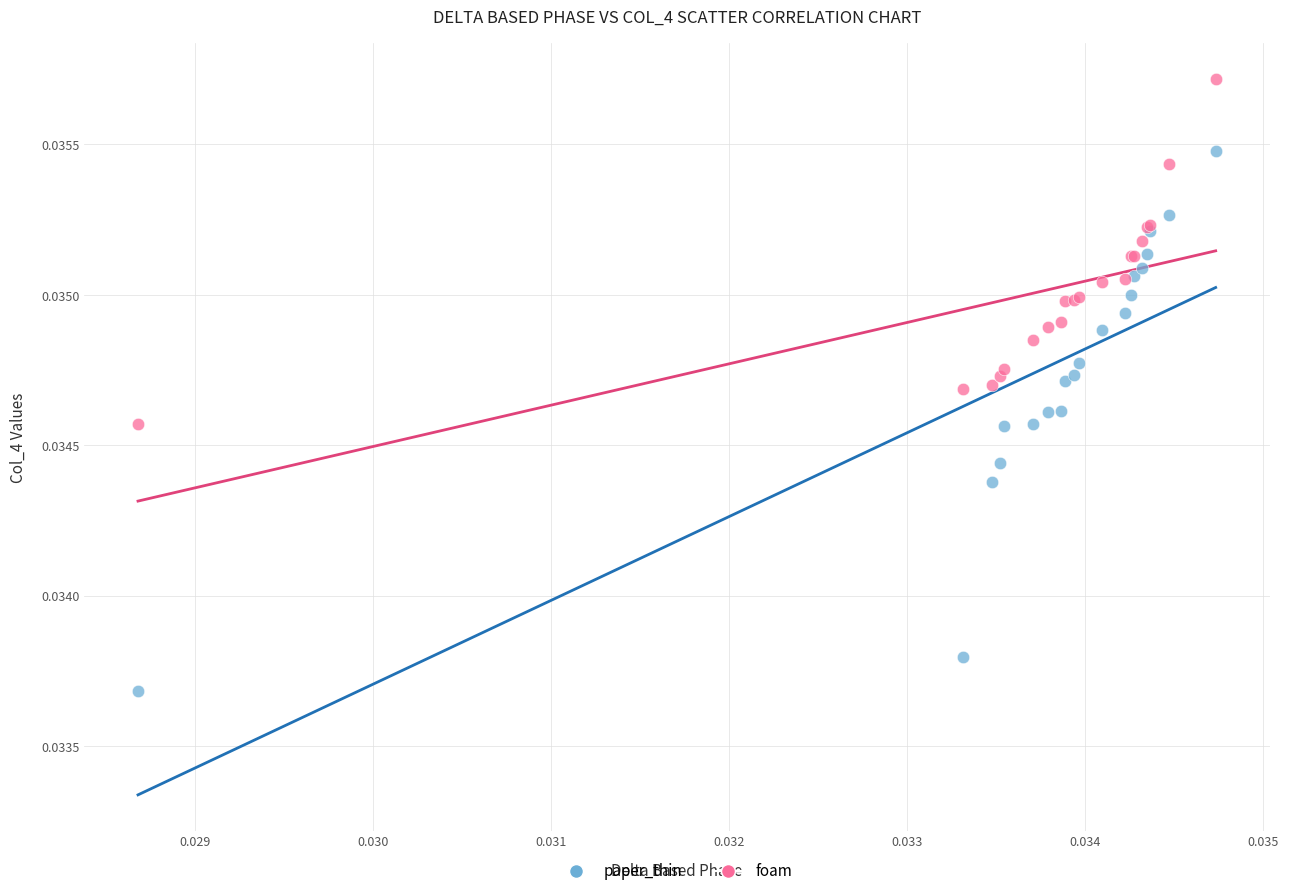

Which series has the widest spread of Y values?

paper_thin